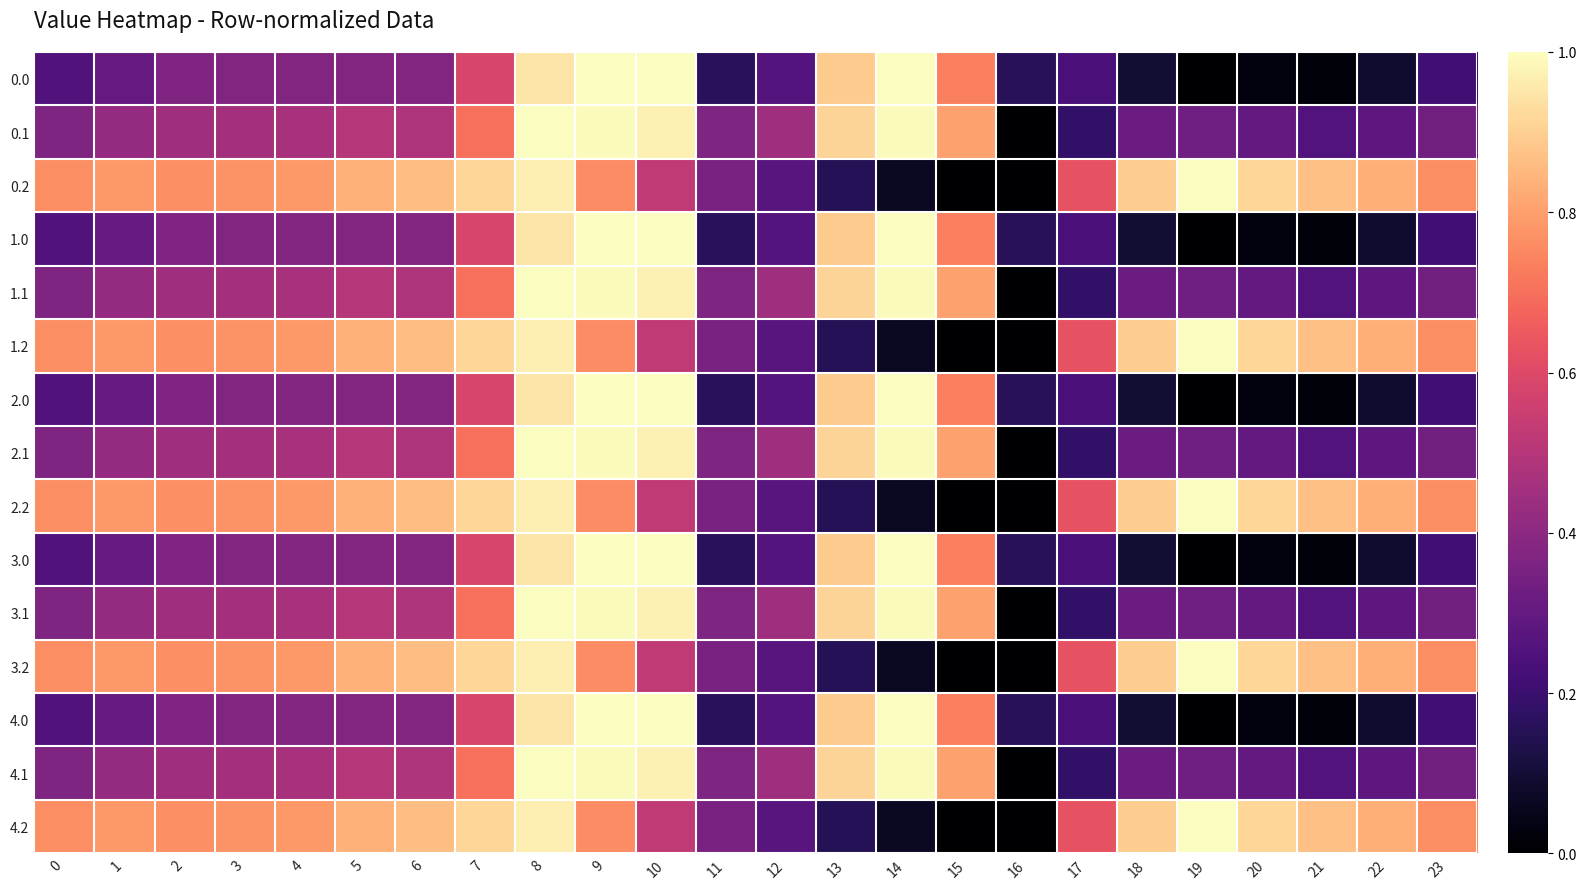

How many distinct data groups are displayed?

15